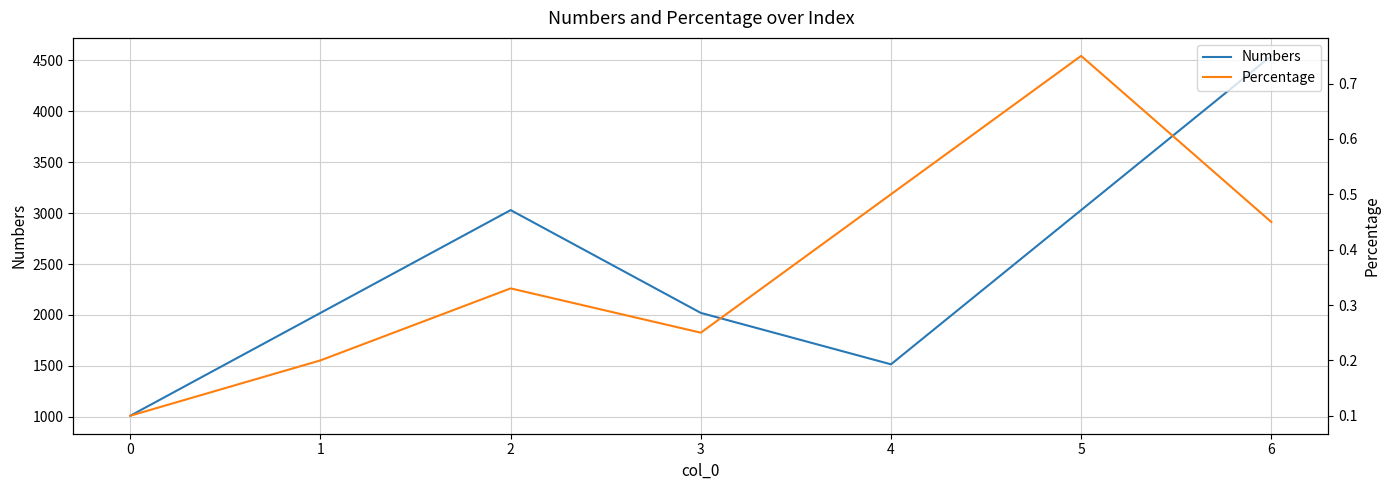

What is the minimum value for Numbers?

1010